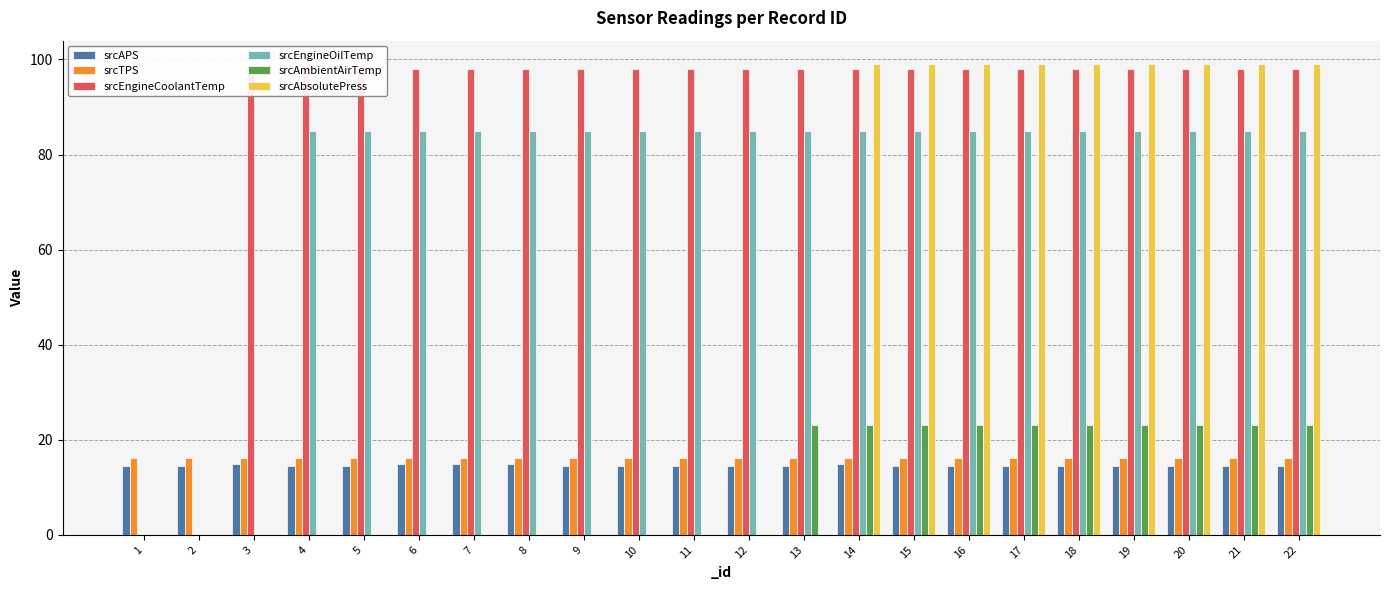

How many srcAmbientAirTemp values are between 0 and 23?

22